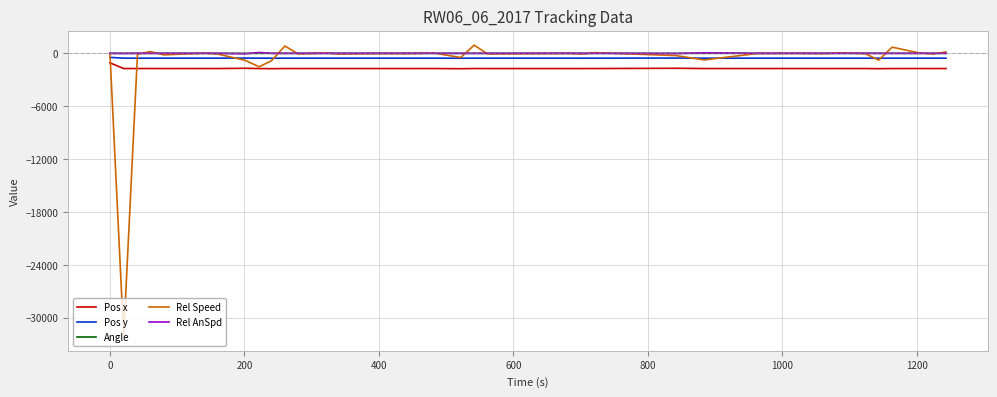

True or false: Pos x and Angle cross at least once.

False